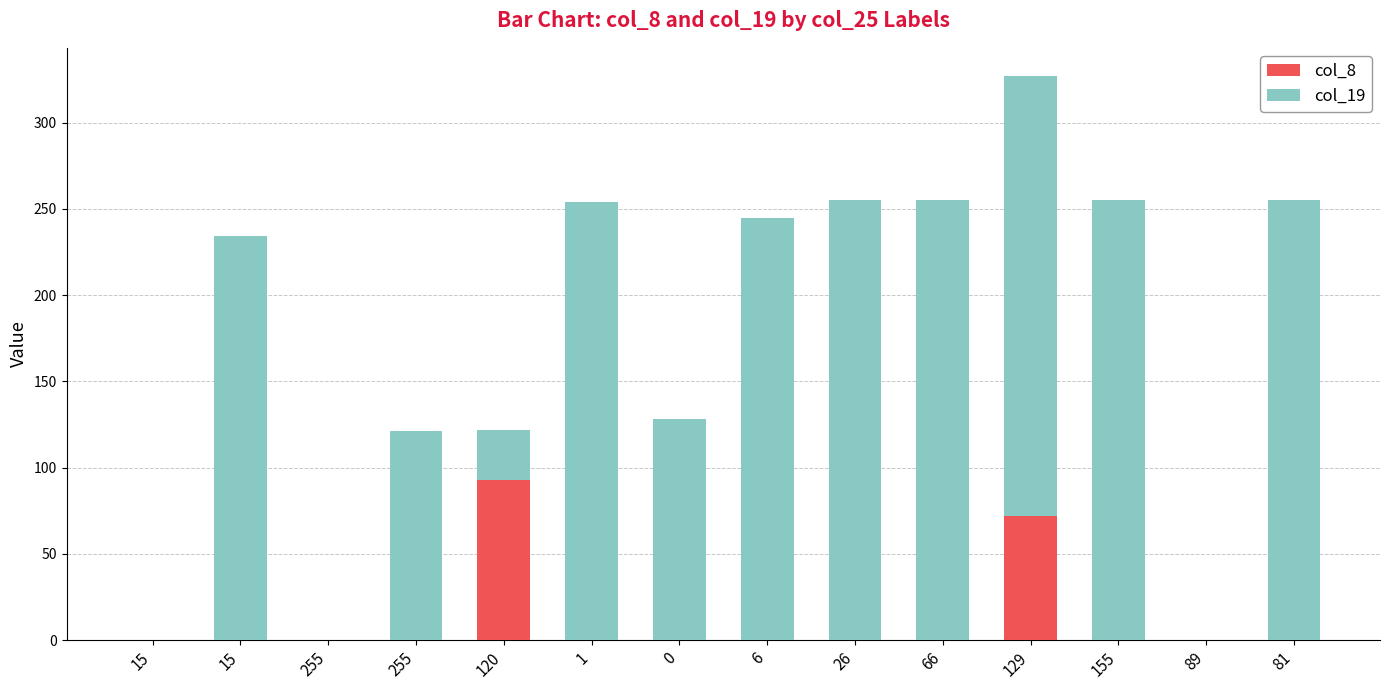

At 15, list the series in order from largest to smallest.

col_8, col_19